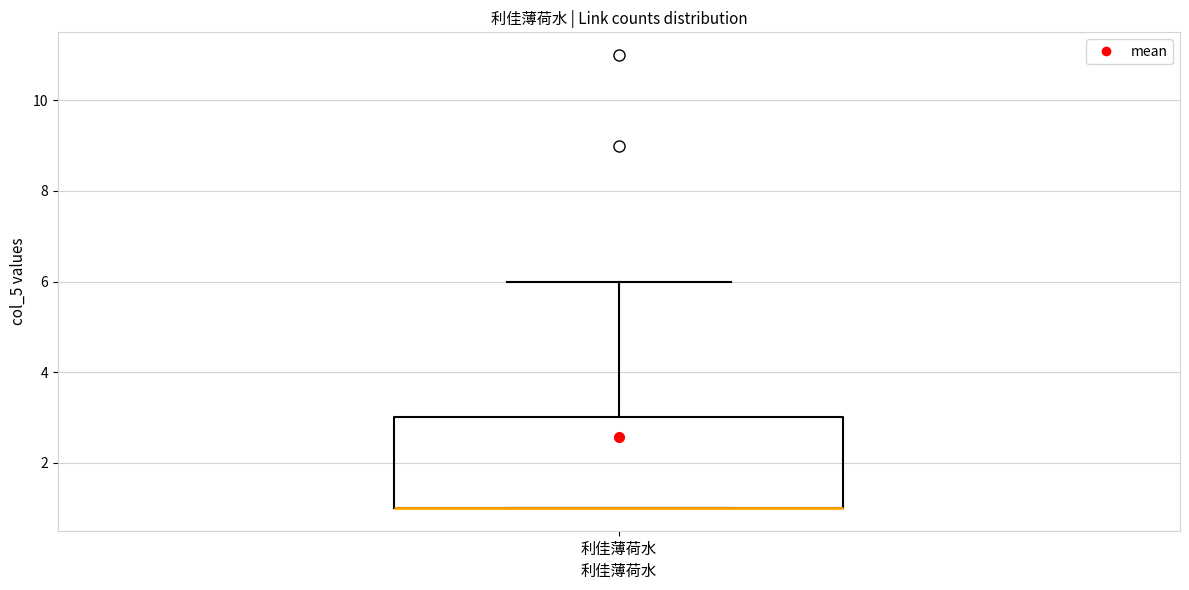

Transcribe this box plot: give where the median line is, the range the box spans, and where the two whiskers end, as read against the y-axis. The values are not printed on the chart, so give them approximately, as read against the axis.

median 1 (drawn on the box's lower edge), box 1 to 3, whiskers 1 to 6